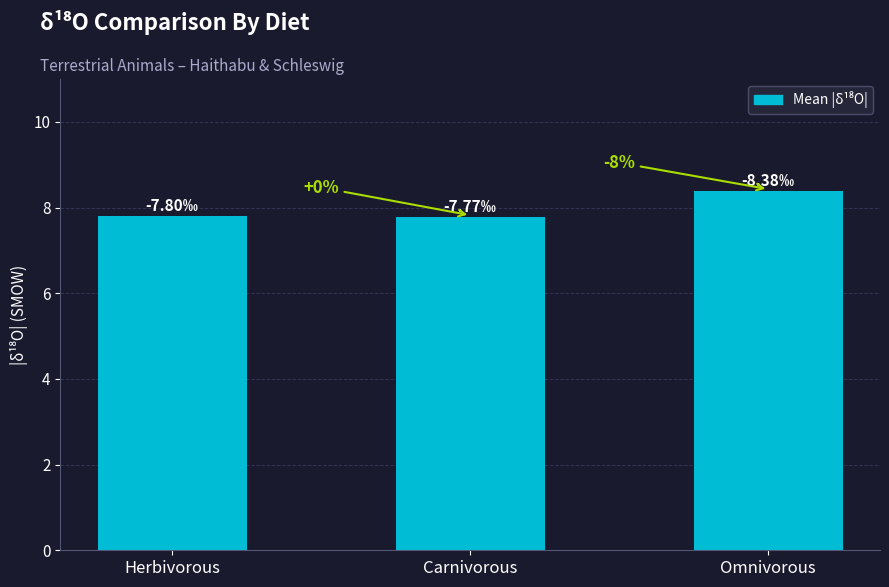

What is the greatest value displayed?

8.4